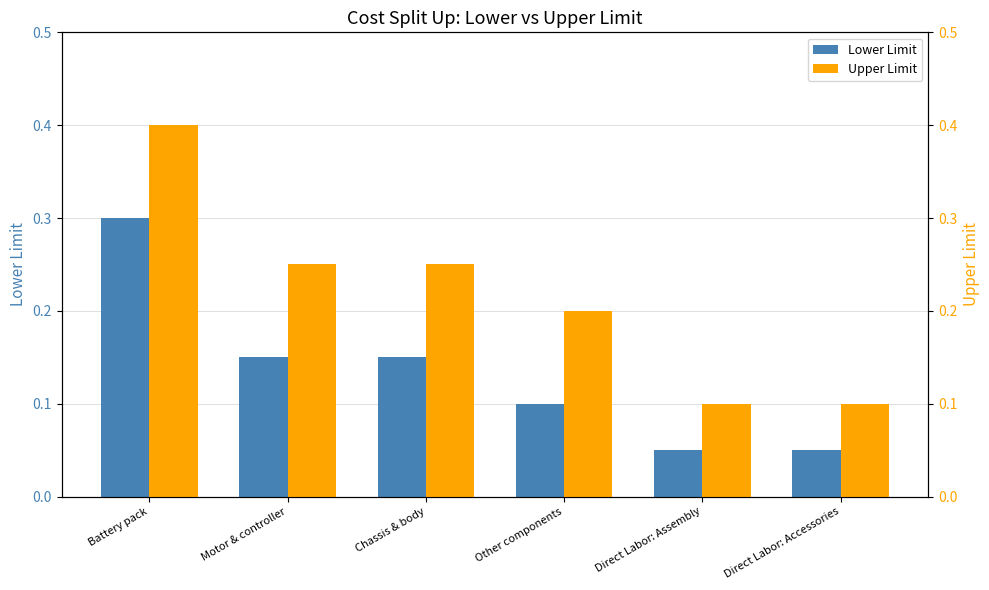

Rank the series by their average value, from highest to lowest.

Upper Limit, Lower Limit